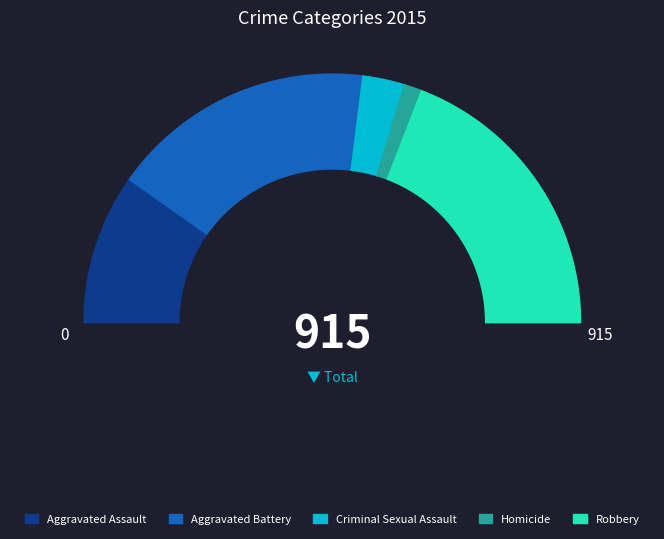

How many slices are in this pie chart?

5